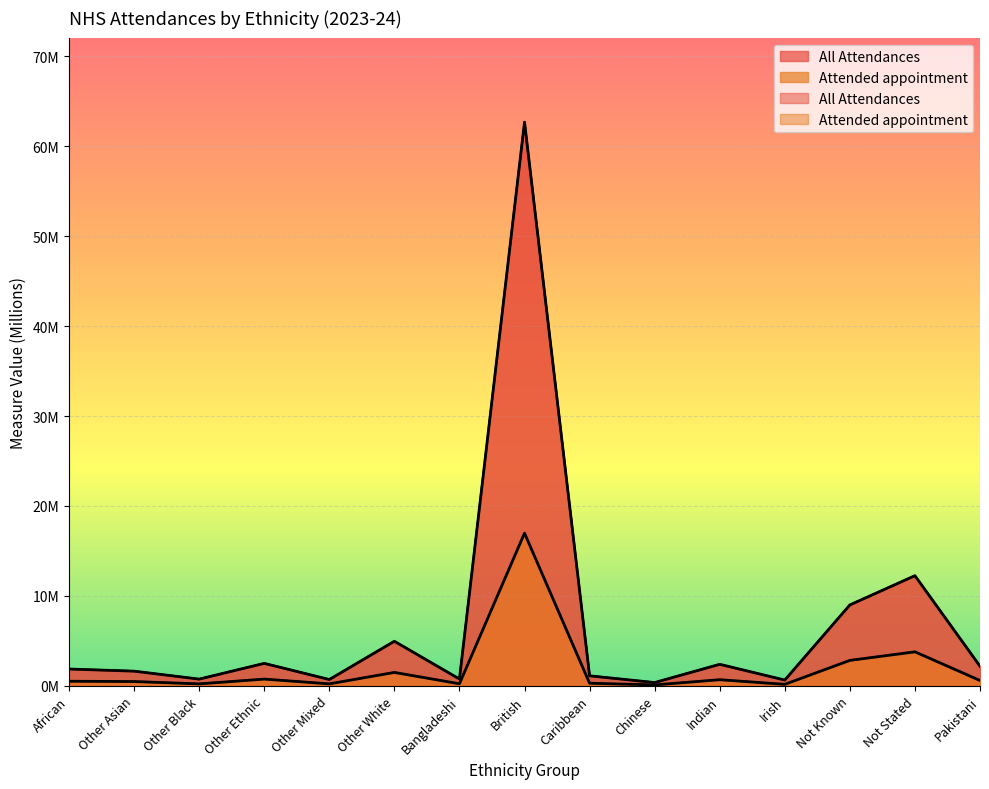

List the labels in order of Attended appointment value, largest first.

British, Not Stated, Not Known, Other White, Other Ethnic, Indian, Pakistani, African, Other Asian, Caribbean, Bangladeshi, Other Mixed, Other Black, Irish, Chinese